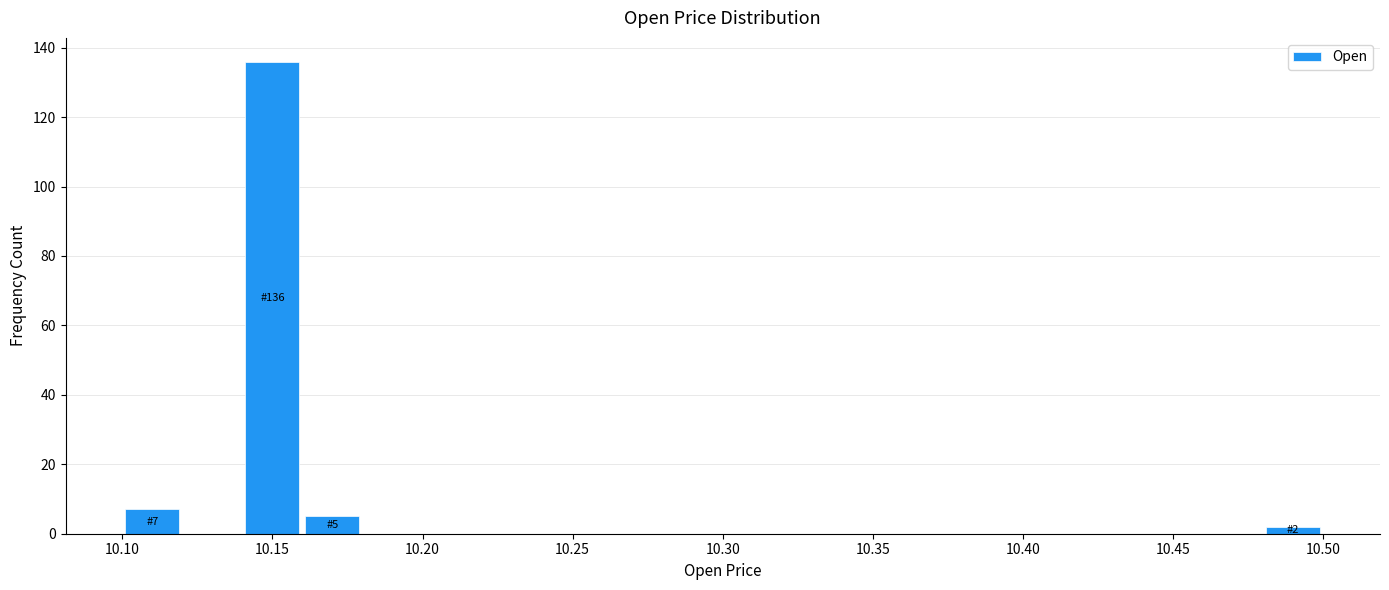

Over which range of the x-axis is the bar tallest?

10.14 to 10.16